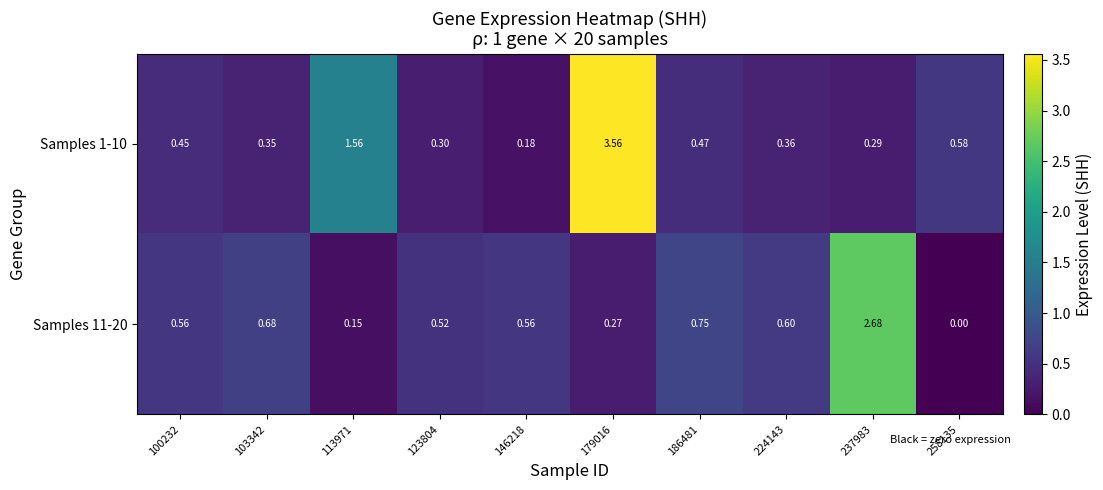

Is the value of Samples 1-10 at 123804 greater than the value of Samples 11-20 at 186481?

No